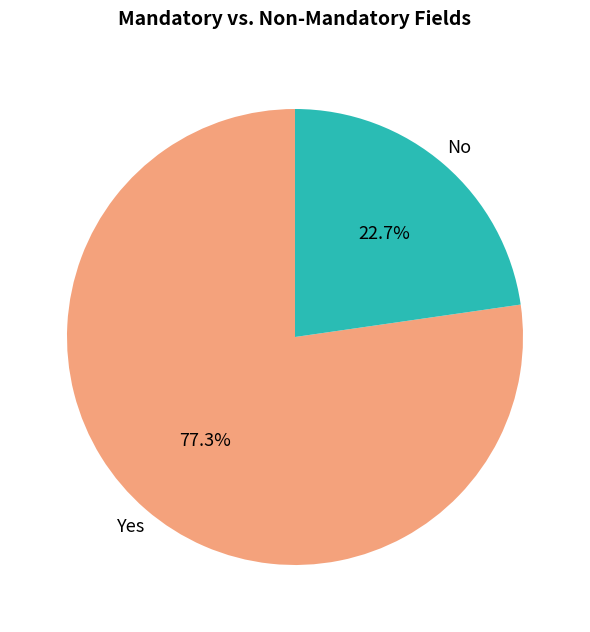

What percentage is NOT represented by No?

77.3%